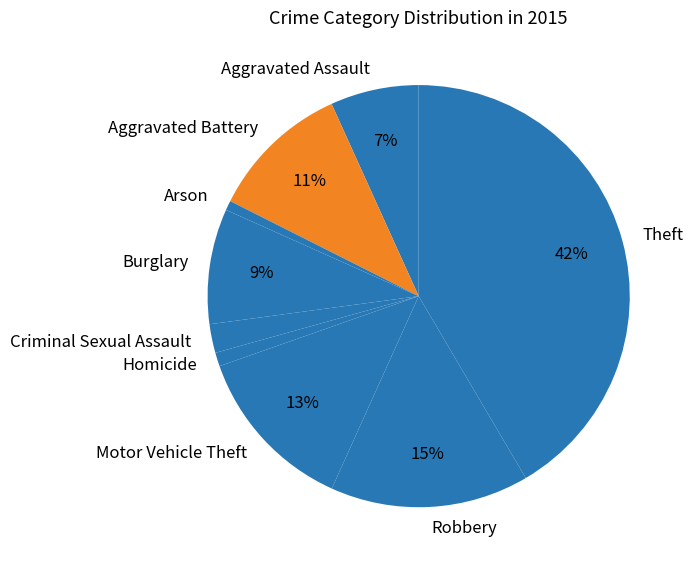

The Motor Vehicle Theft slice represents 13% of the pie. True or false?

True